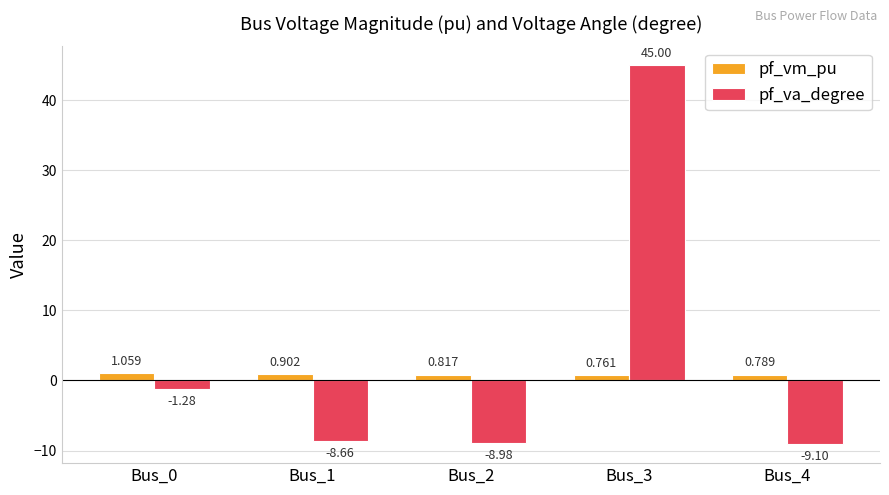

What is the average value of the pf_va_degree series?

3.4